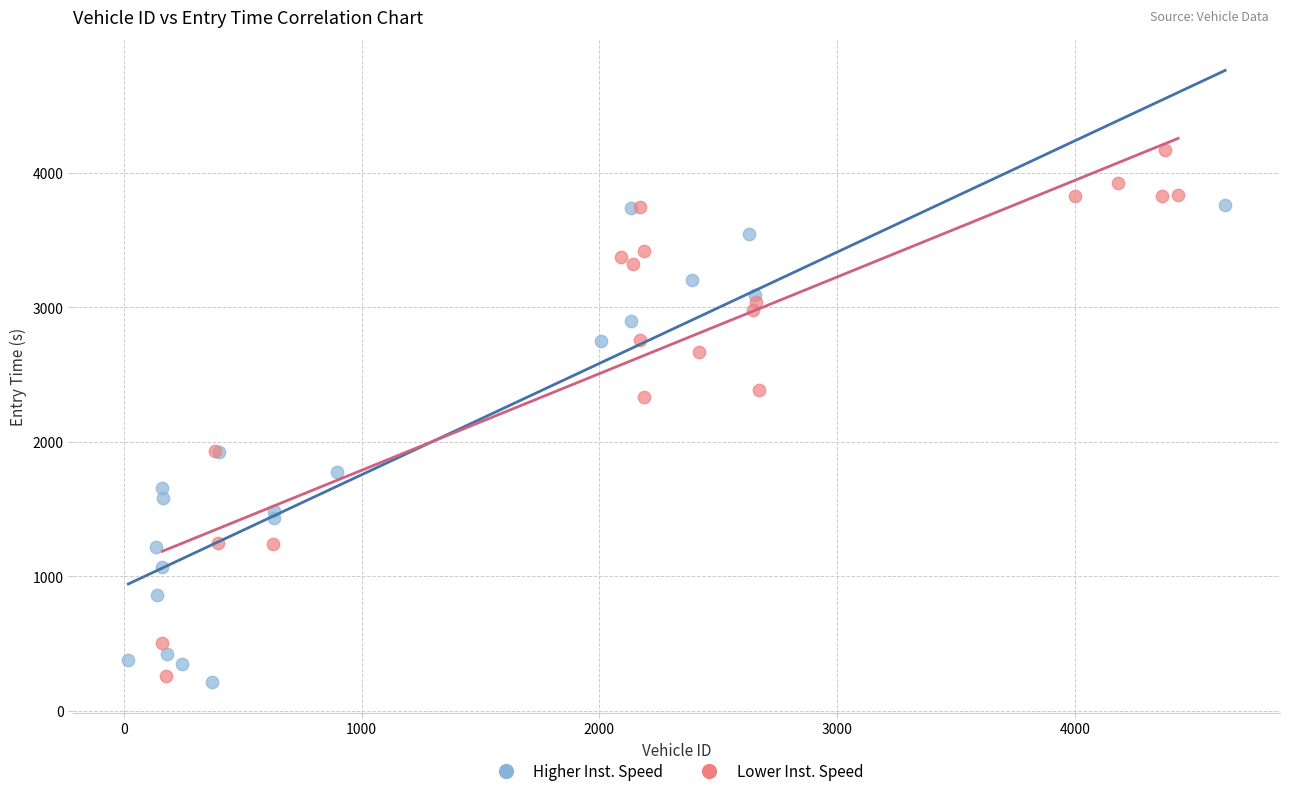

Which series has the widest spread of Y values?

Lower Inst. Speed